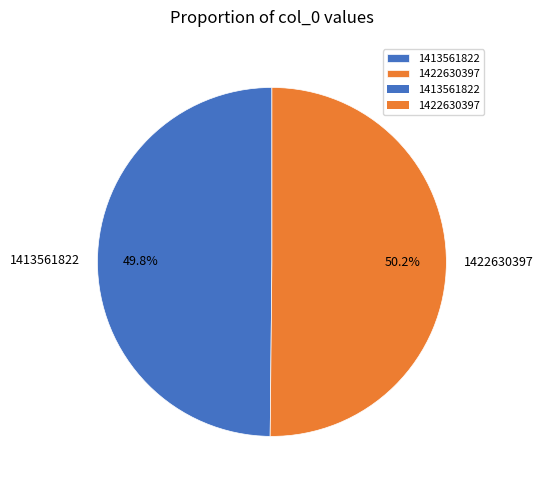

Is the sum of 1422630397 and 1413561822 greater than half?

Yes